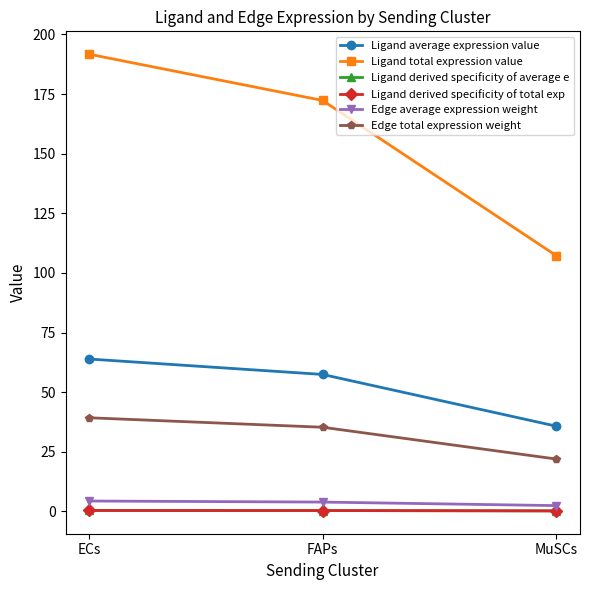

True or false: Ligand derived specificity of total exp has a value of 0.4 at MuSCs.

False